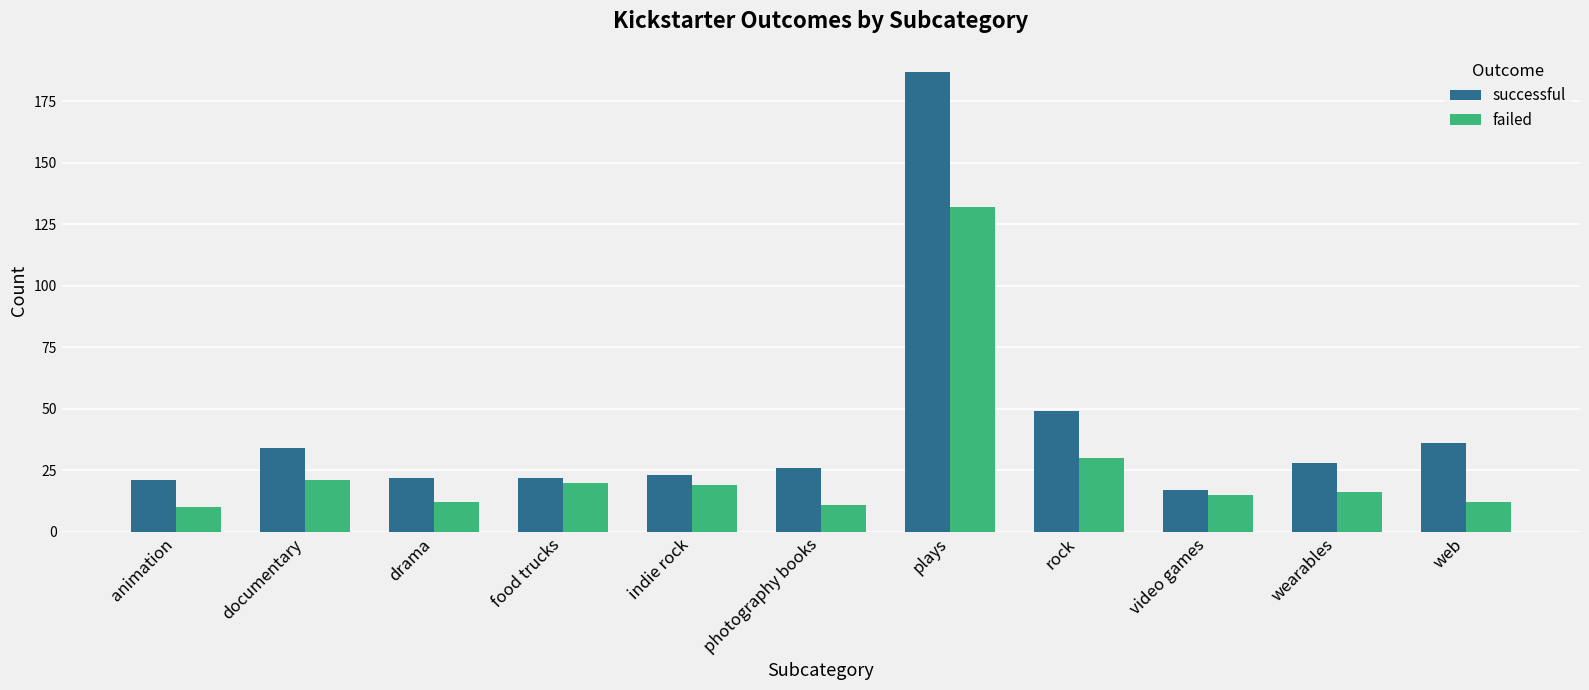

Is it true that failed equals 49 at rock?

False